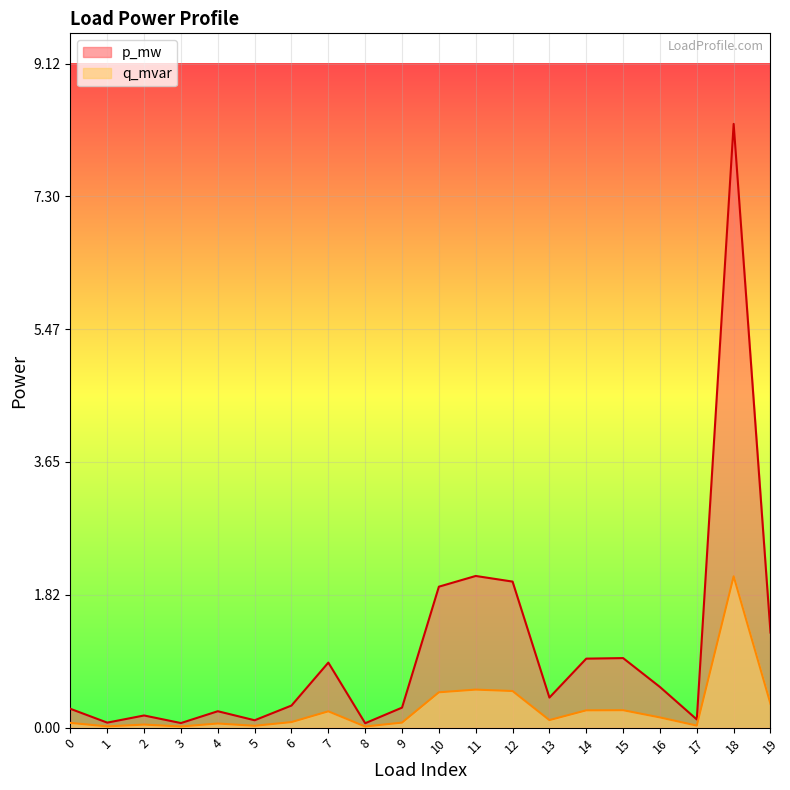

True or false: q_mvar and p_mw cross at least once.

False